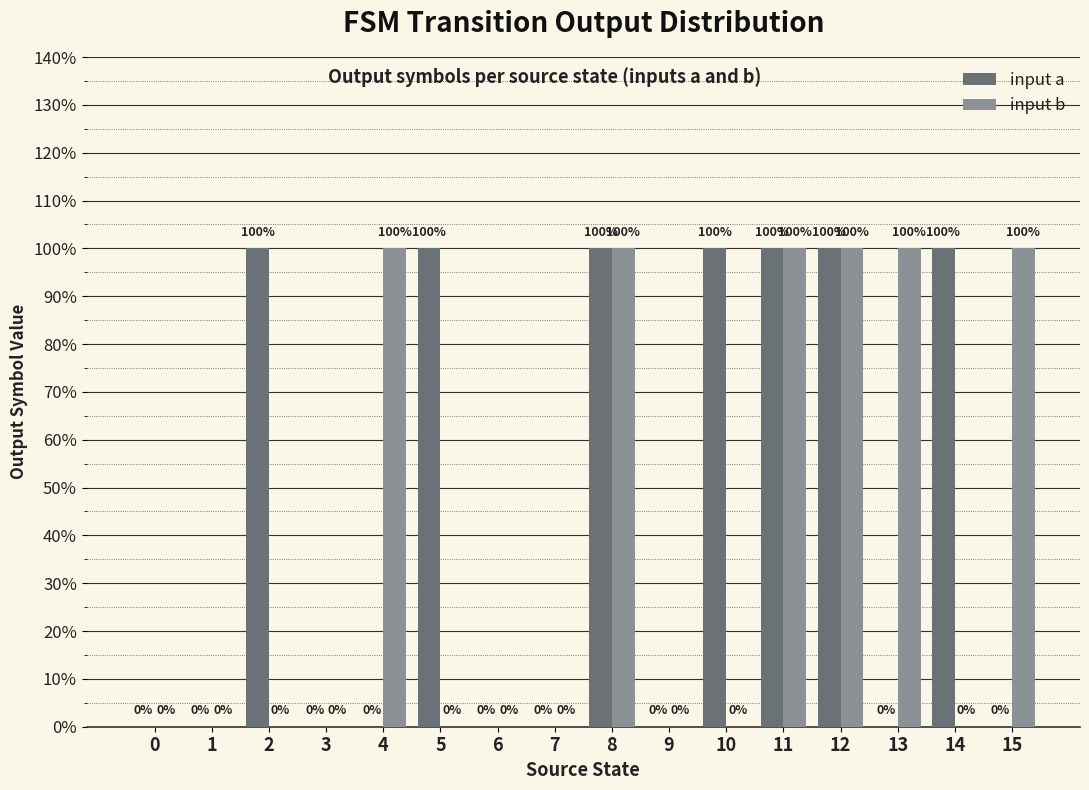

Are the bars grouped side by side (vs. stacked)?

Yes